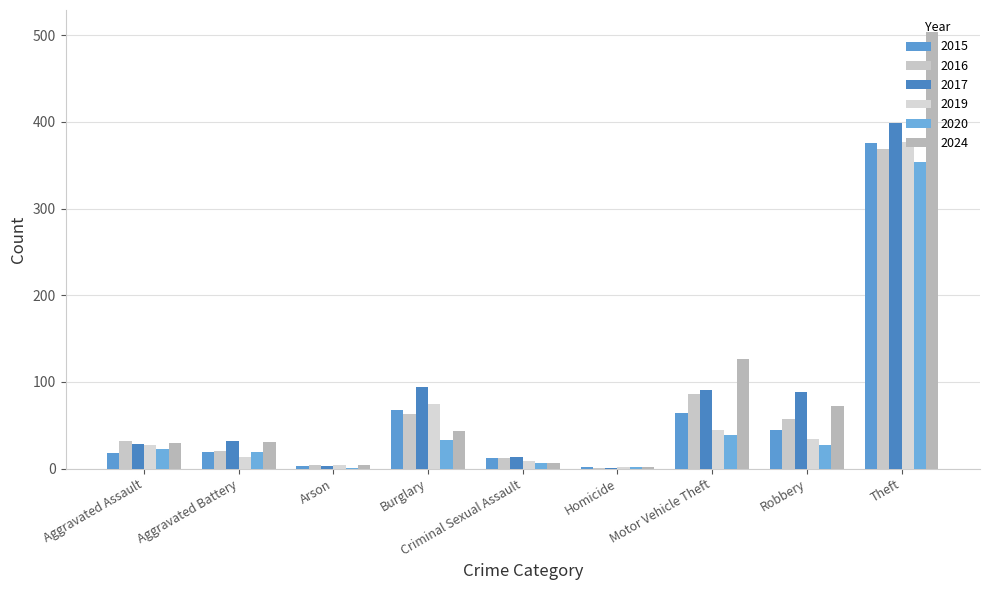

Count the number of data series in this chart.

6